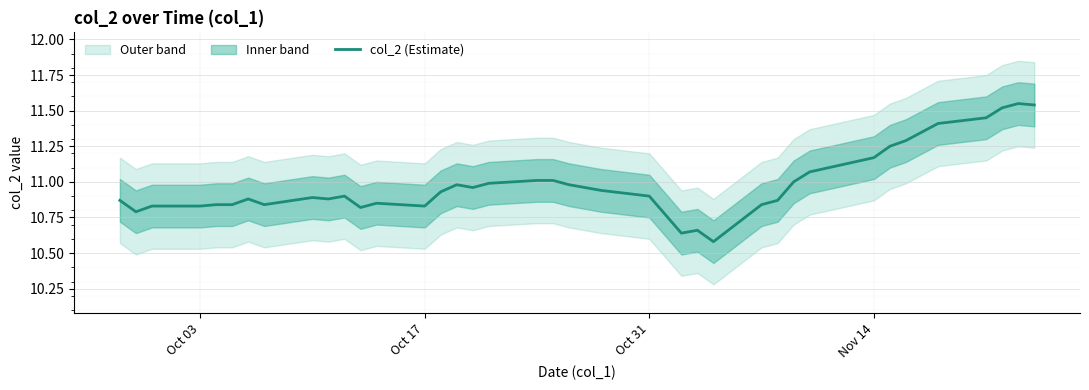

What is the difference between the maximum and minimum values?

1.0